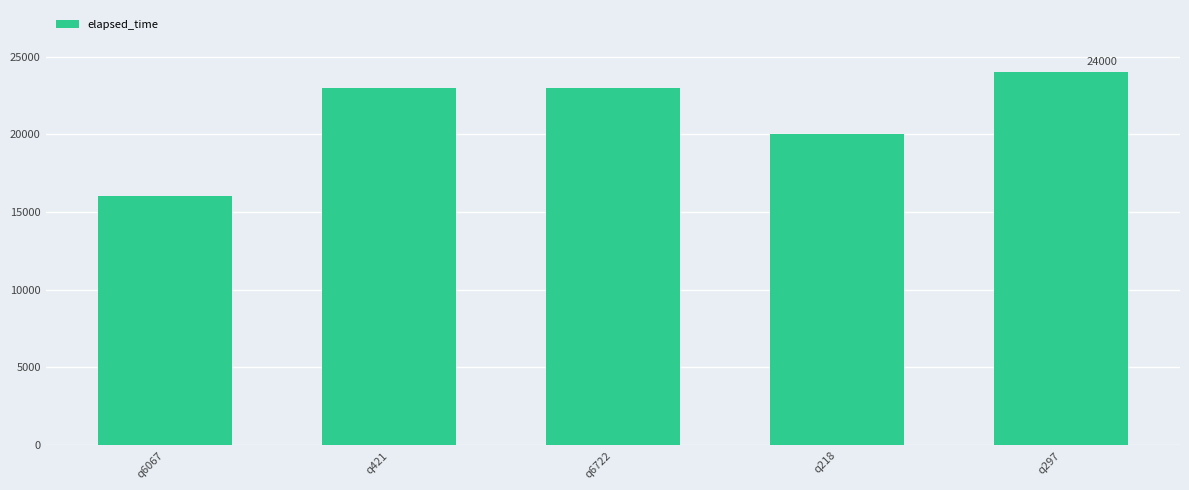

Reading right to left, what are all the values shown in this chart?

q297=24000	q218=20000	q6722=23000	q421=23000	q6067=16000